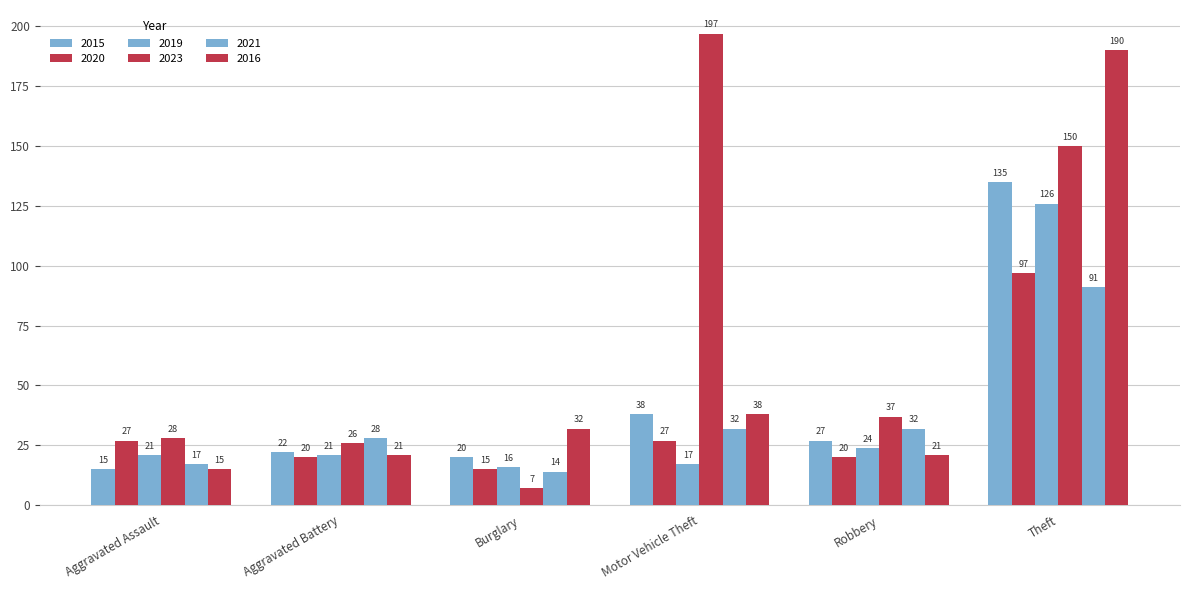

The value of 2016 at Robbery is 21. True or false?

True